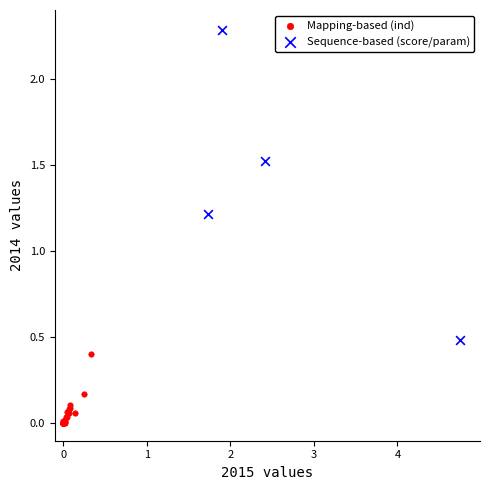

Which series contains the highest Y value?

Sequence-based (score/param)